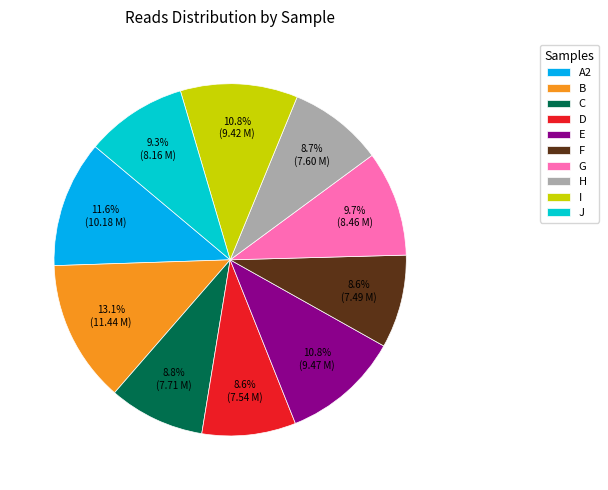

Which slice is the largest?

B